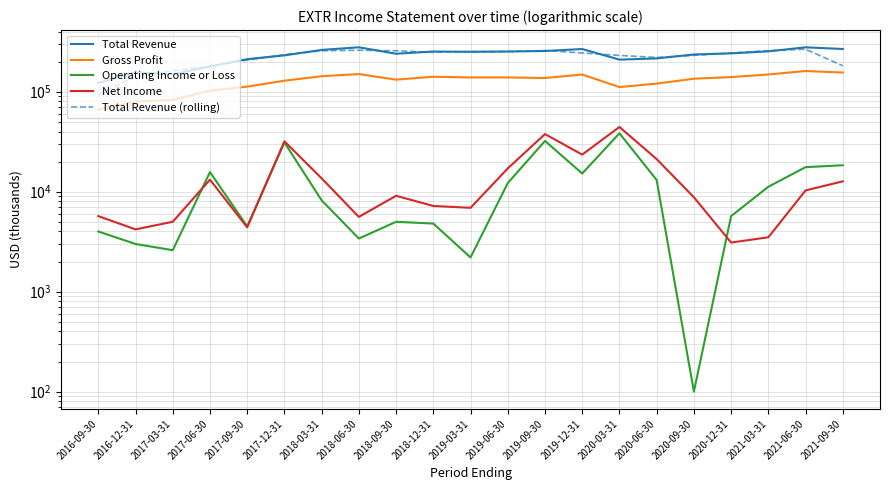

Which has a higher value, 2017-09-30 or 2020-03-31?

2017-09-30